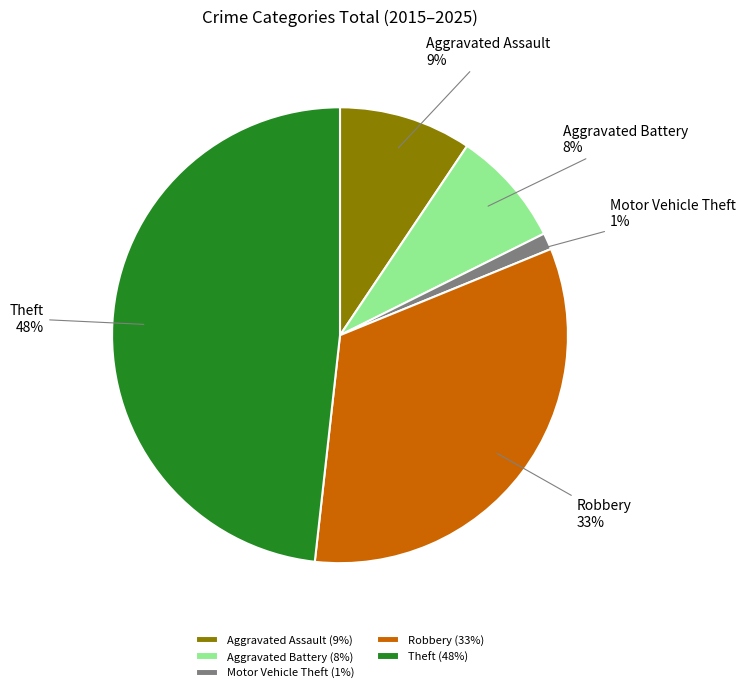

To the nearest percent, what portion does Aggravated Assault represent?

9%